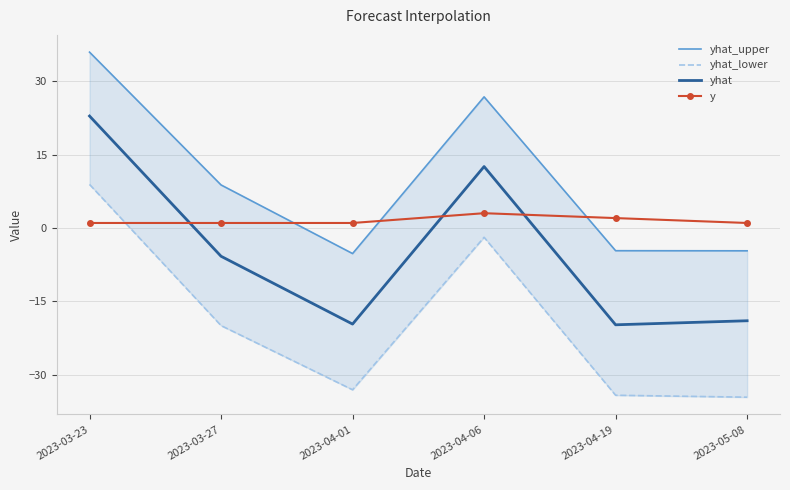

What is the label of the 3rd point from the left?

2023-04-01